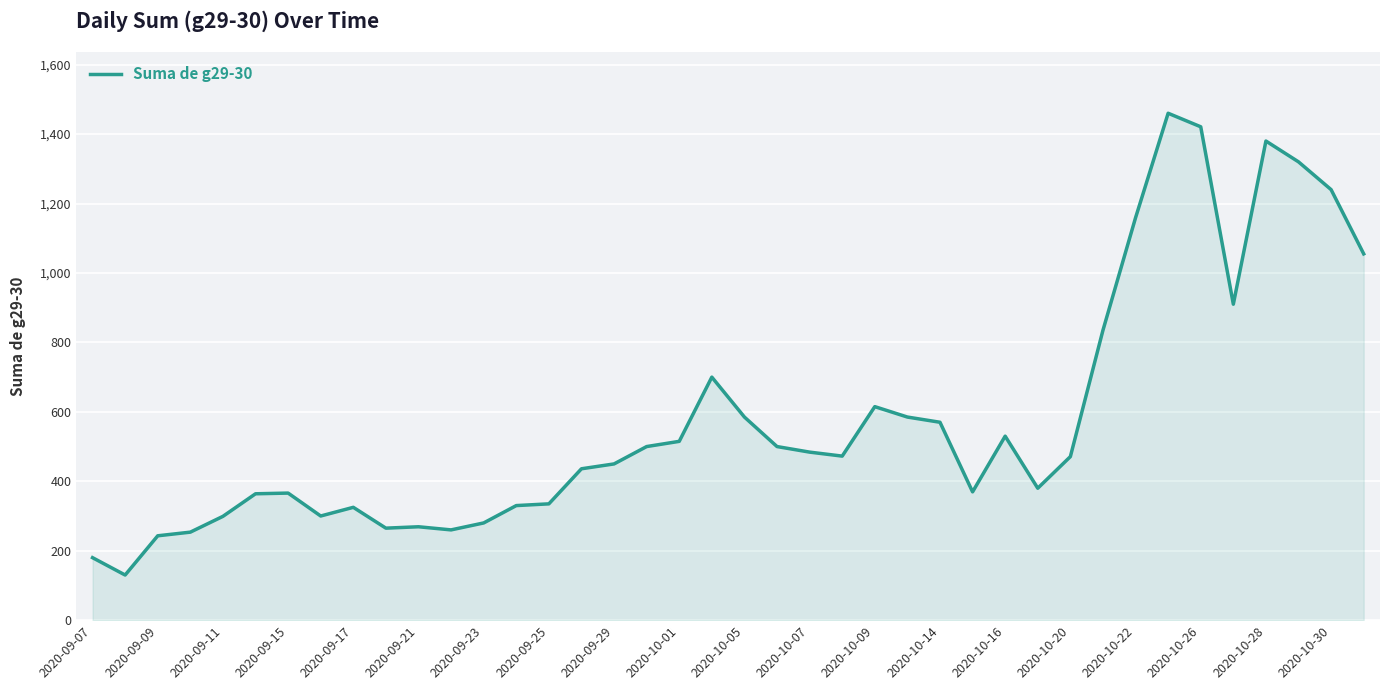

What is the smallest value displayed?

130.0